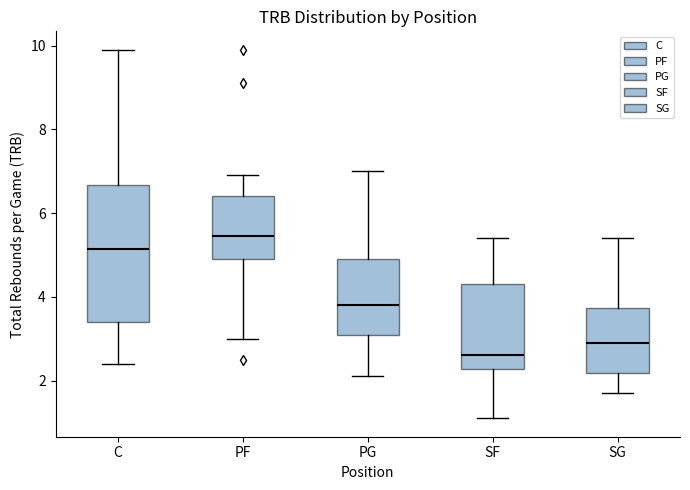

Reading left to right, transcribe this box plot: for each box, give where its median line is, the range the box spans, and where its two whiskers end, as read against the y-axis. The values are not printed on the chart, so give them approximately, as read against the axis.

C: median 5.2, box 3.4 to 6.6, whiskers 2.4 to 10.0
PF: median 5.4, box 5.0 to 6.4, whiskers 3.0 to 7.0
PG: median 3.8, box 3.2 to 5.0, whiskers 2.2 to 7.0
SF: median 2.6, box 2.2 to 4.4, whiskers 1.2 to 5.4
SG: median 3.0, box 2.2 to 3.8, whiskers 1.8 to 5.4